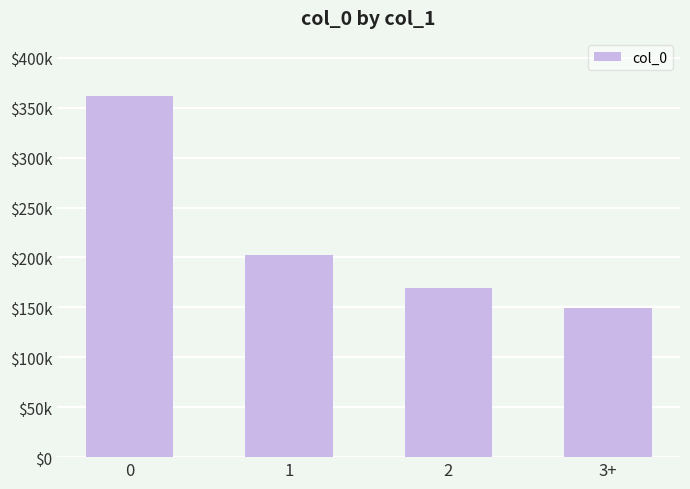

Rank the categories by value from lowest to highest.

3+, 2, 1, 0